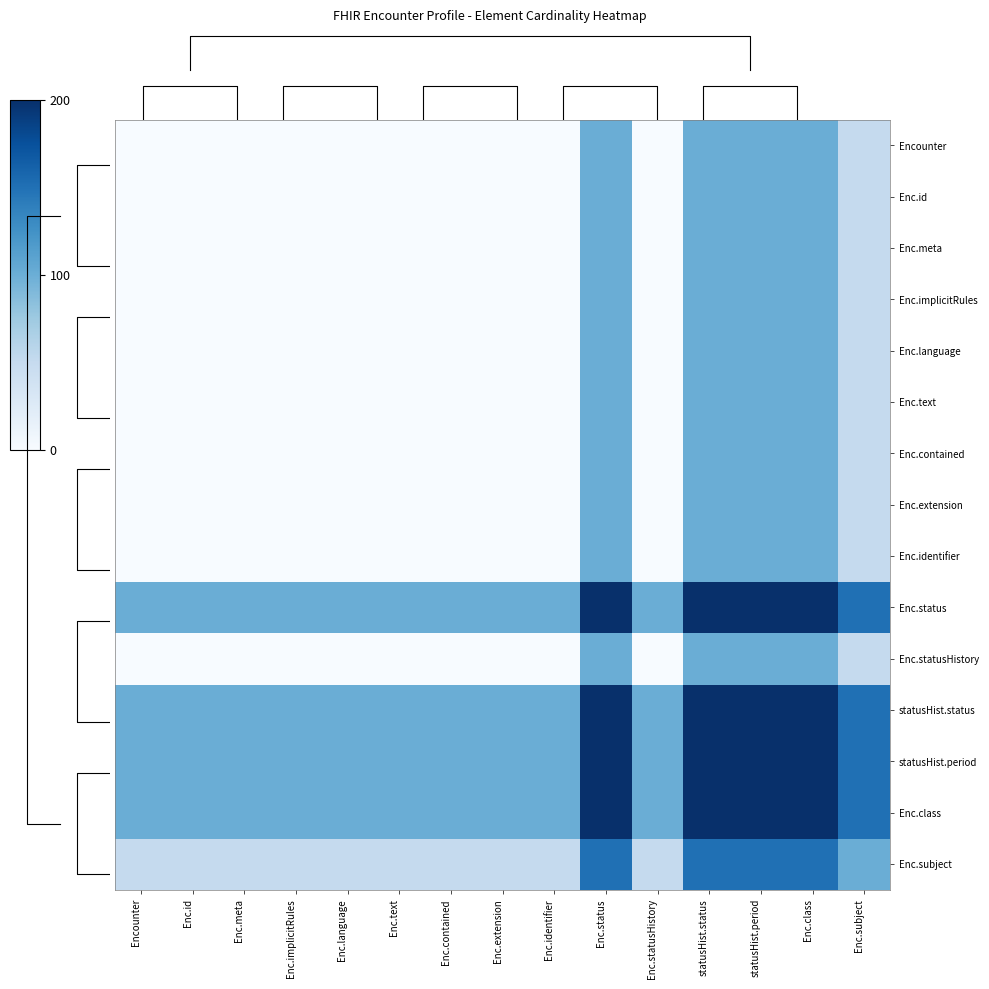

Read the Enc.status value at Enc.extension.

100